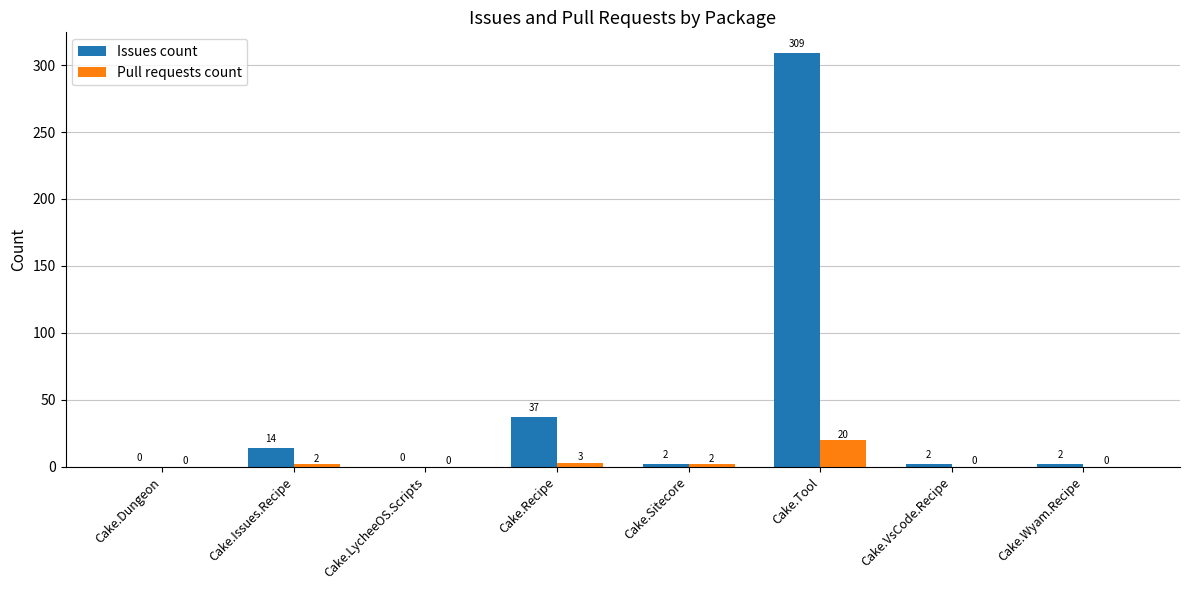

Reading right to left, transcribe all the data shown in this chart.

Issues count: 2	2	309	2	37	0	14	0
Pull requests count: 0	0	20	2	3	0	2	0